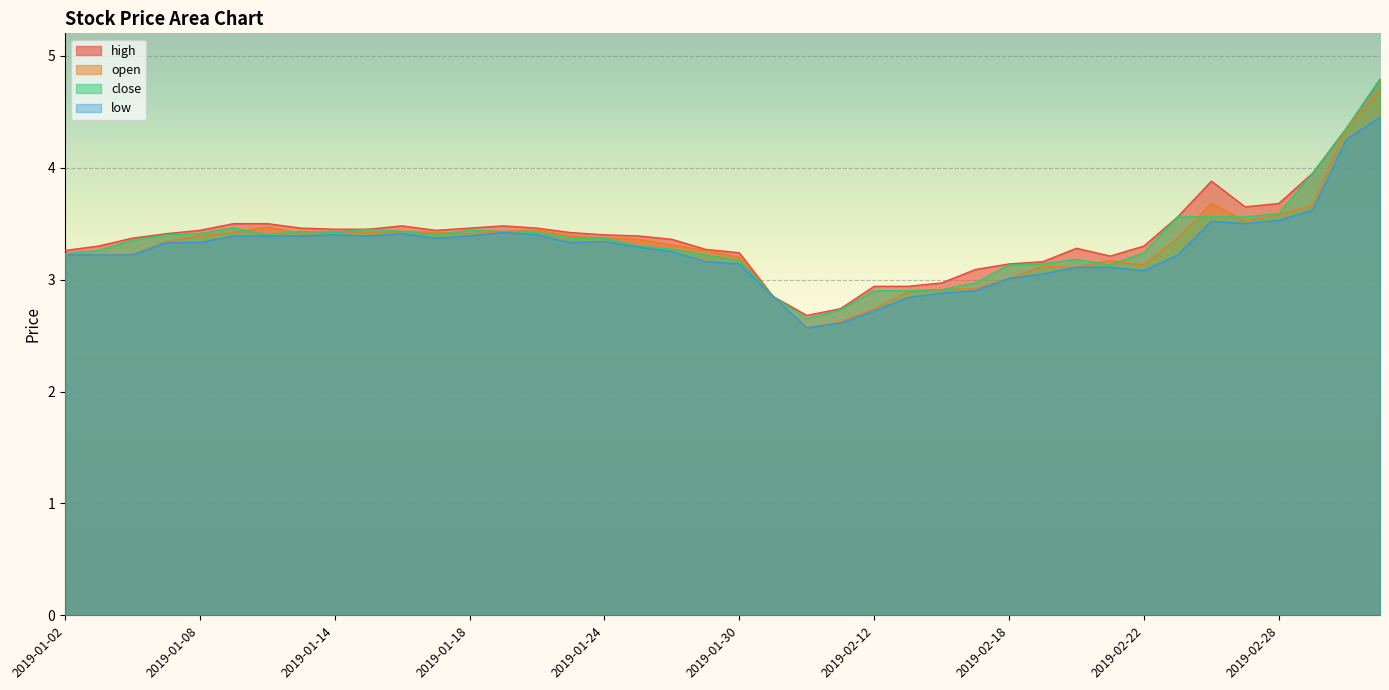

Reading left to right, transcribe all the data shown in this chart.

high: 3.3	3.3	3.4	3.4	3.4	3.5	3.5	3.5	3.5	3.5	3.5	3.4	3.5	3.5	3.5	3.4	3.4	3.4	3.4	3.3	3.2	2.9	2.7	2.7	2.9	2.9	3.0	3.1	3.1	3.2	3.3	3.2	3.3	3.6	3.9	3.6	3.7	4.0	4.3	4.8
open: 3.2	3.2	3.2	3.3	3.4	3.4	3.5	3.4	3.4	3.4	3.4	3.4	3.4	3.4	3.4	3.4	3.4	3.4	3.3	3.3	3.2	2.9	2.6	2.6	2.7	2.9	2.9	2.9	3.0	3.1	3.1	3.2	3.1	3.4	3.7	3.5	3.6	3.7	4.3	4.7
close: 3.2	3.3	3.4	3.4	3.4	3.5	3.4	3.4	3.4	3.5	3.4	3.4	3.4	3.4	3.4	3.4	3.4	3.3	3.3	3.2	3.2	2.9	2.6	2.7	2.9	2.9	2.9	3.0	3.1	3.1	3.2	3.1	3.2	3.6	3.6	3.6	3.6	4.0	4.3	4.8
low: 3.2	3.2	3.2	3.3	3.3	3.4	3.4	3.4	3.4	3.4	3.4	3.4	3.4	3.4	3.4	3.3	3.3	3.3	3.2	3.2	3.1	2.9	2.6	2.6	2.7	2.8	2.9	2.9	3.0	3.0	3.1	3.1	3.1	3.2	3.5	3.5	3.5	3.6	4.2	4.5